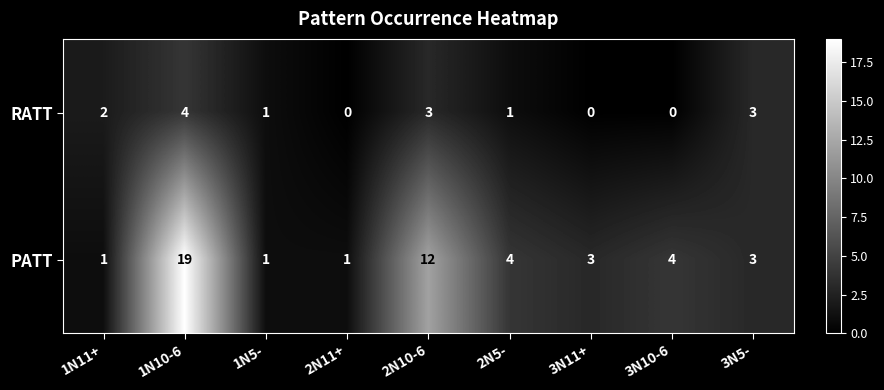

Which series changed the most between 1N10-6 and 2N11+?

PATT